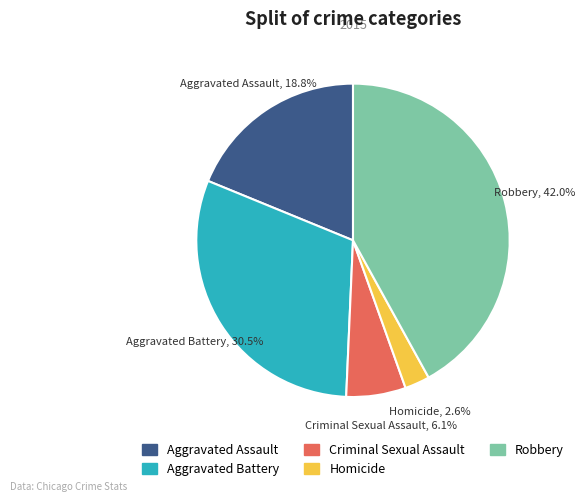

Is there a majority slice in this chart?

No